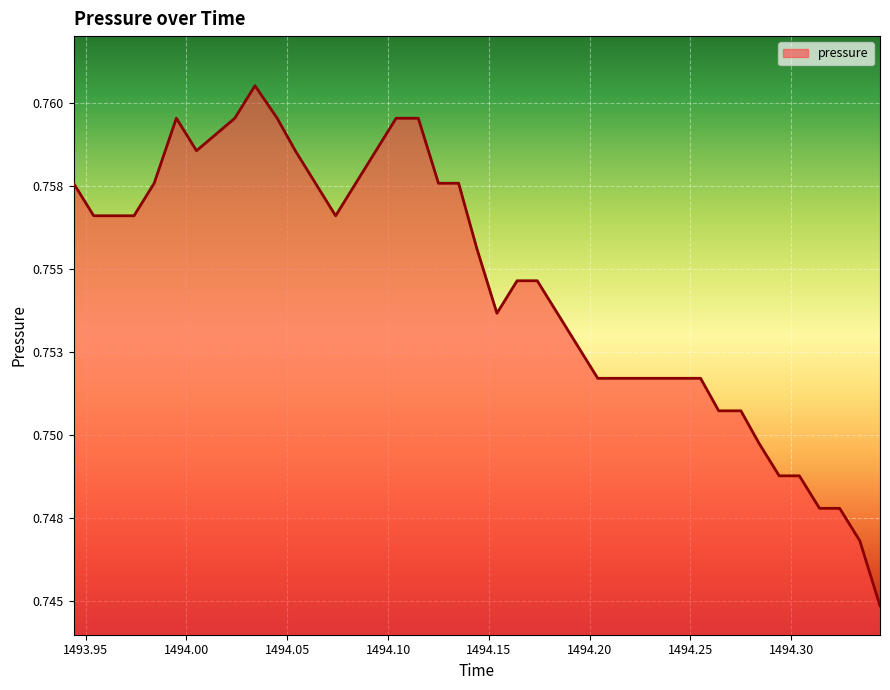

How many lines are shown in the chart?

1